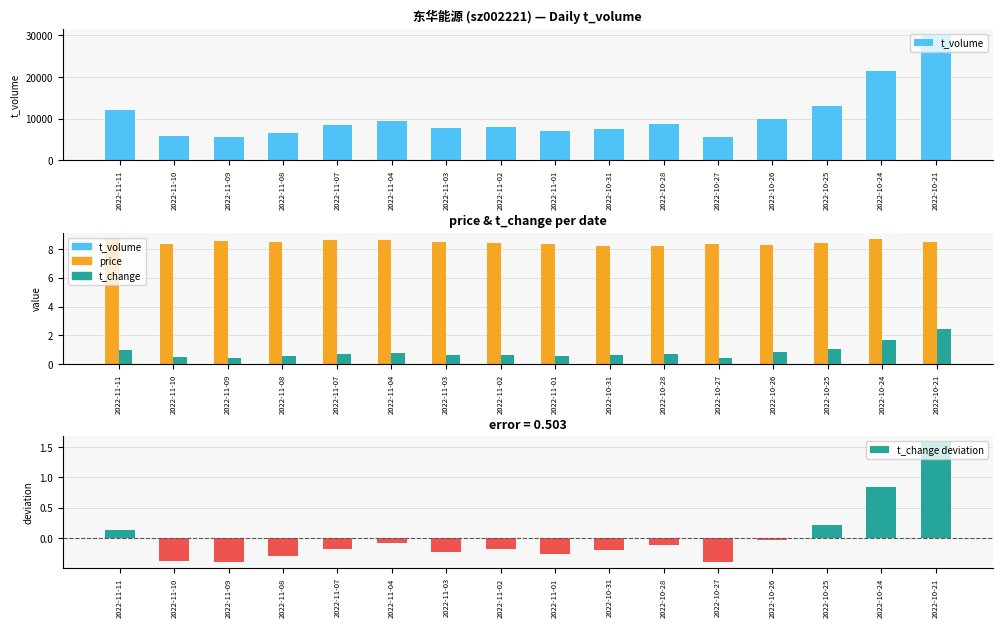

What is the spread (max minus min) of values at 2022-10-28?

8751.1